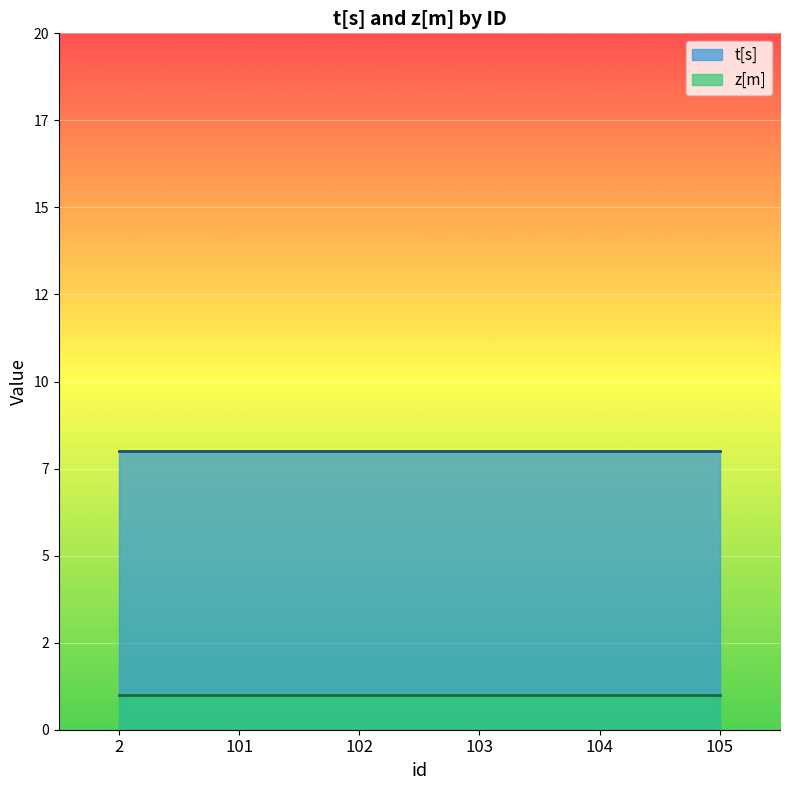

True or false: t[s] and z[m] cross at least once.

False